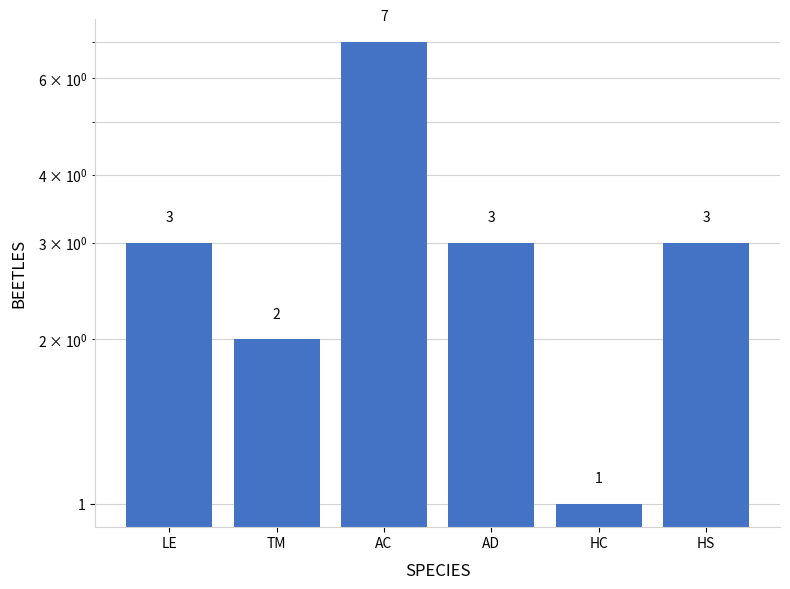

Count the number of data series in this chart.

1